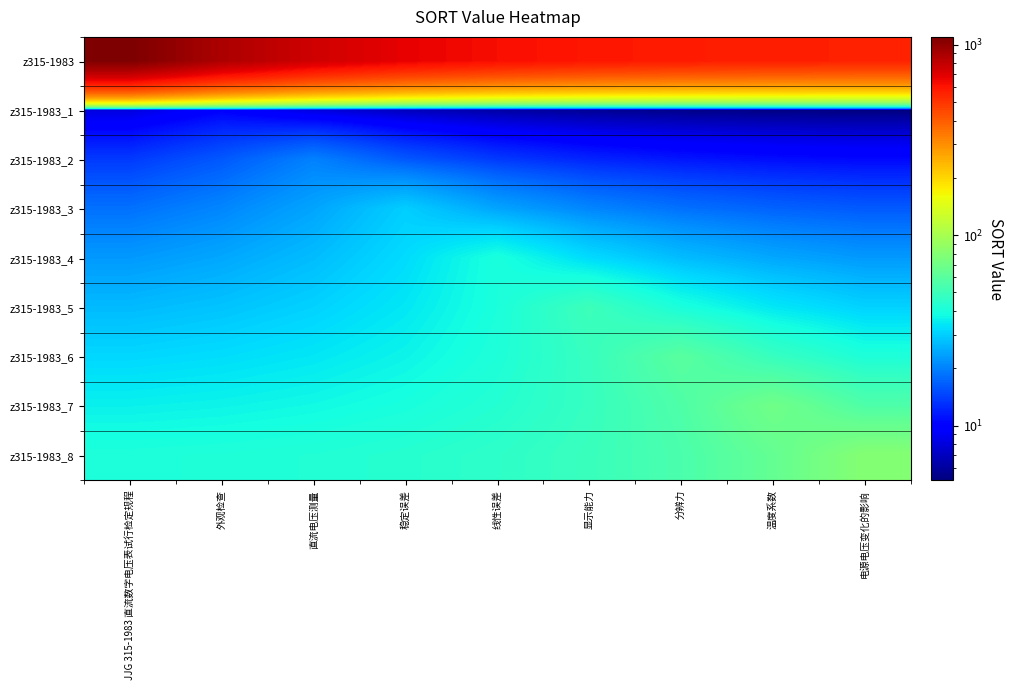

Which series has the largest total across all categories?

z315-1983